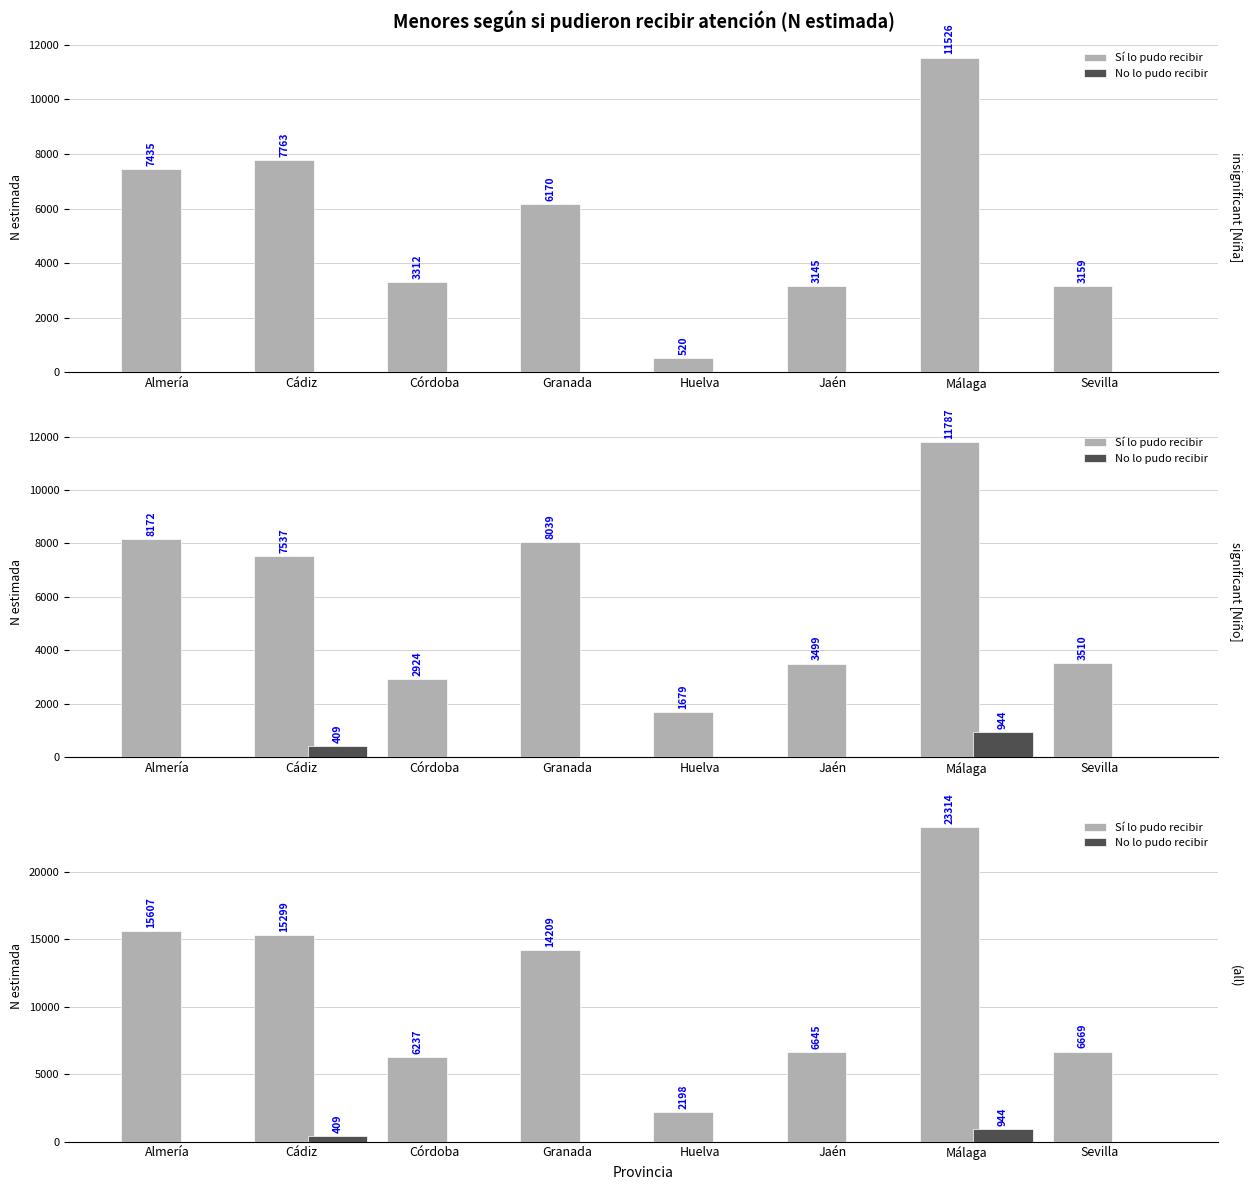

Between Granada and Almería, which is larger?

Almería